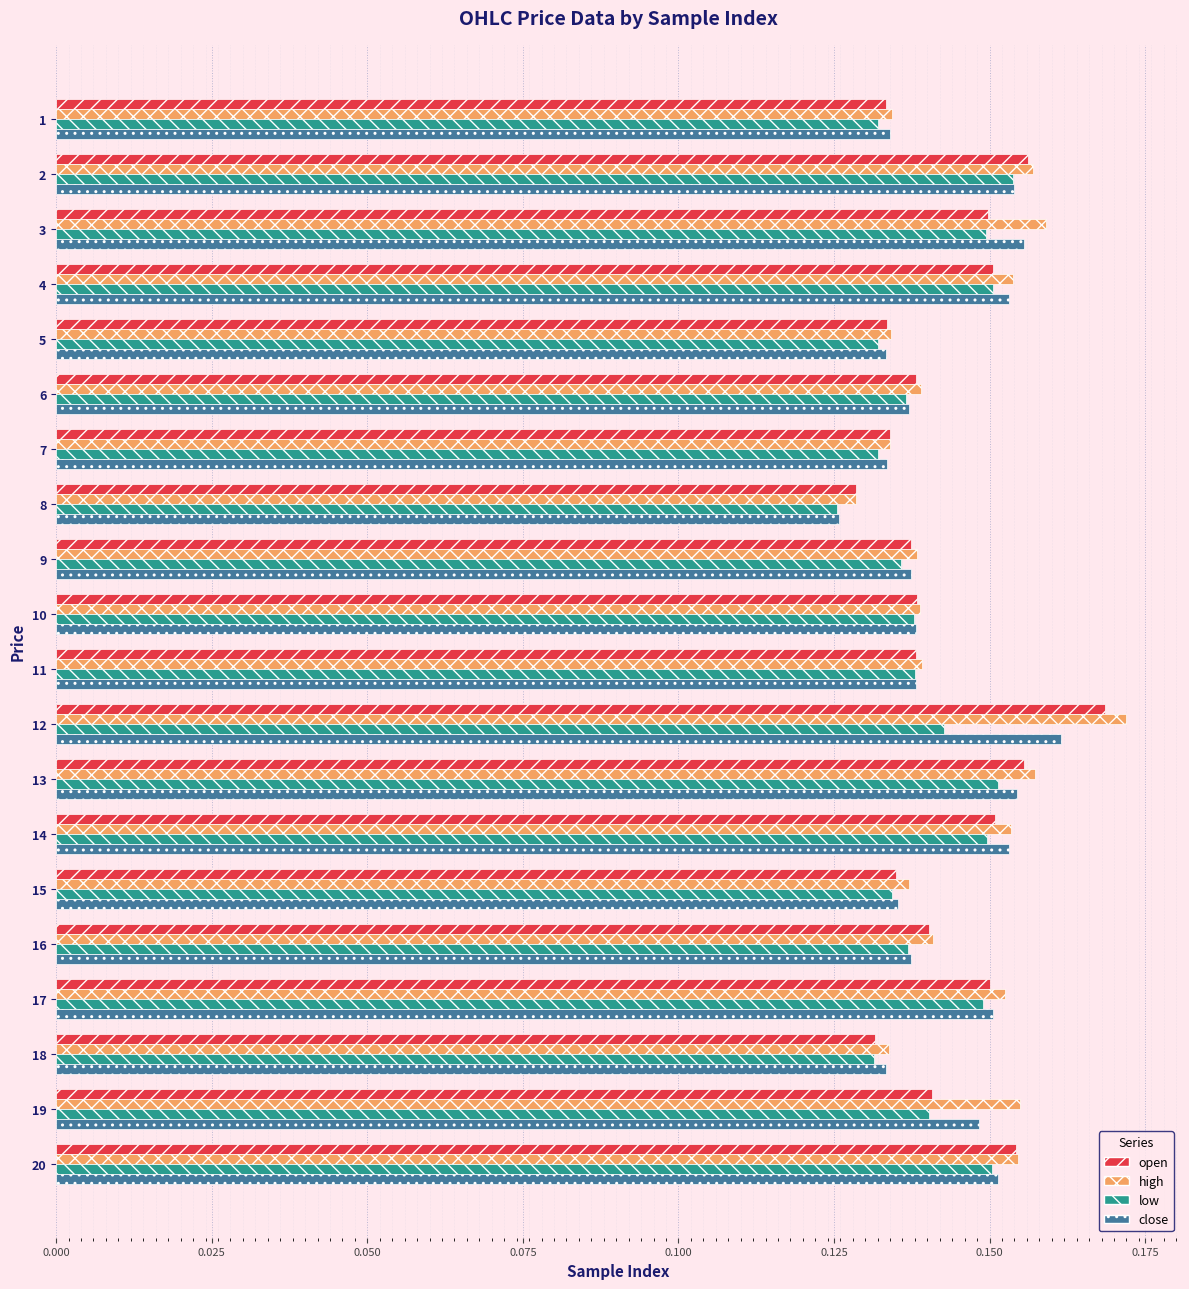

At which category is the sum across all series the highest?

12